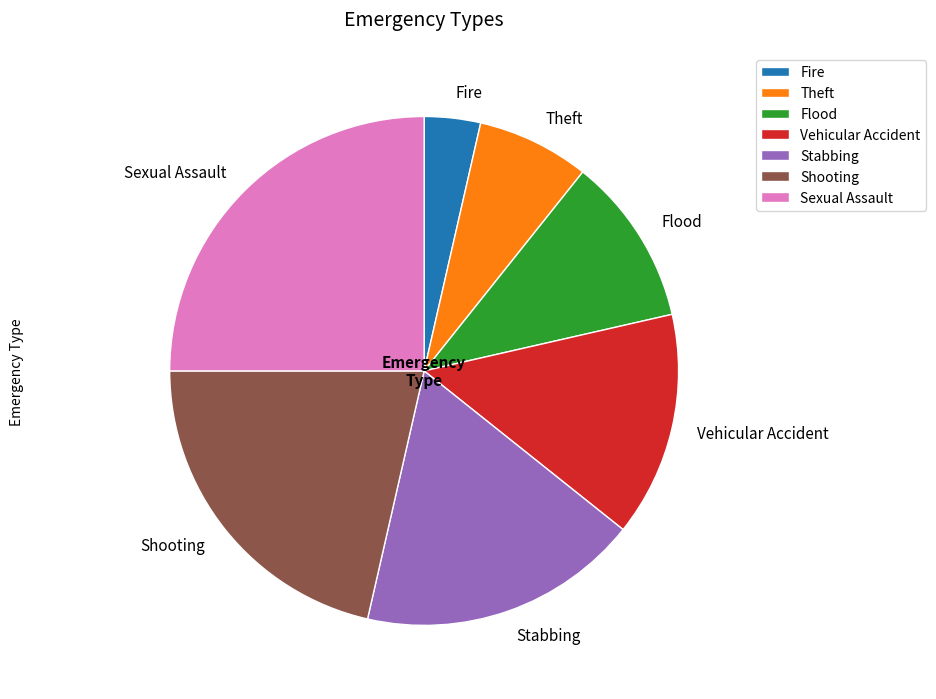

Count the number of slices in the pie.

7